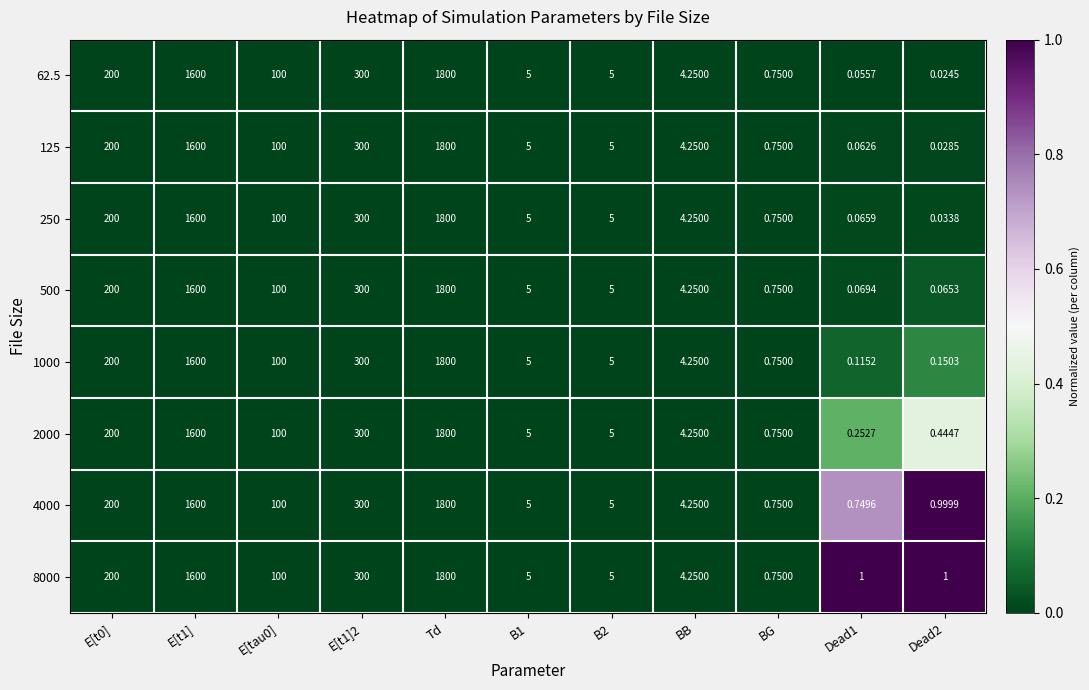

At which category is the sum across all series the highest?

Td